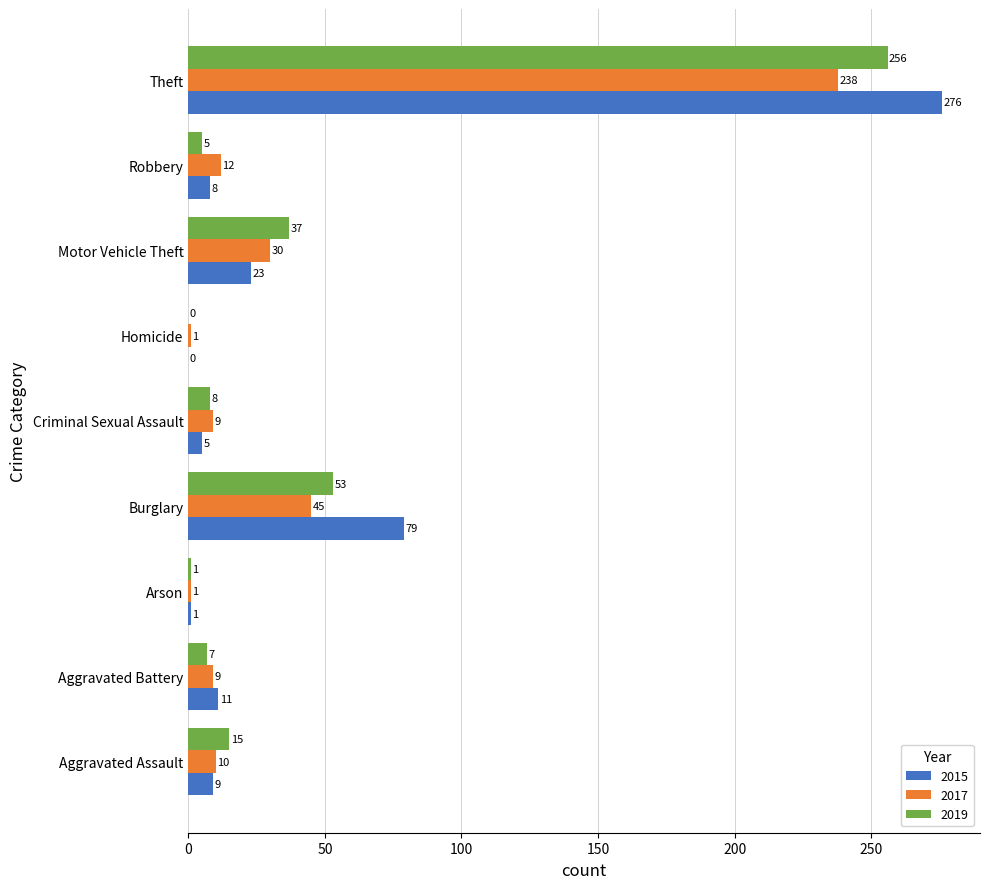

What is the sum of the 2015 values at Robbery and Aggravated Battery?

19